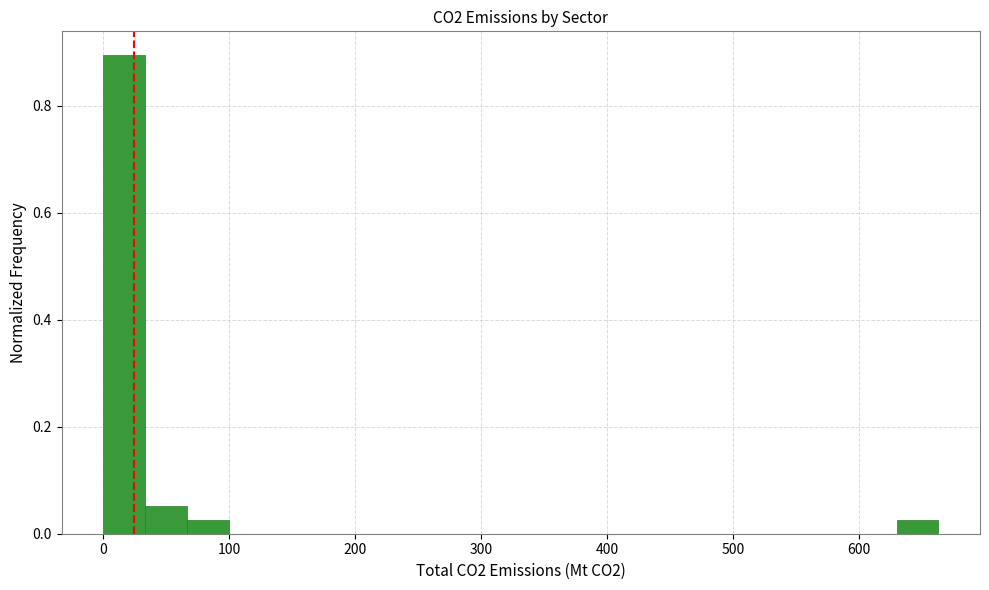

Read against the x-axis, roughly where is the centre of the tallest bar?

20